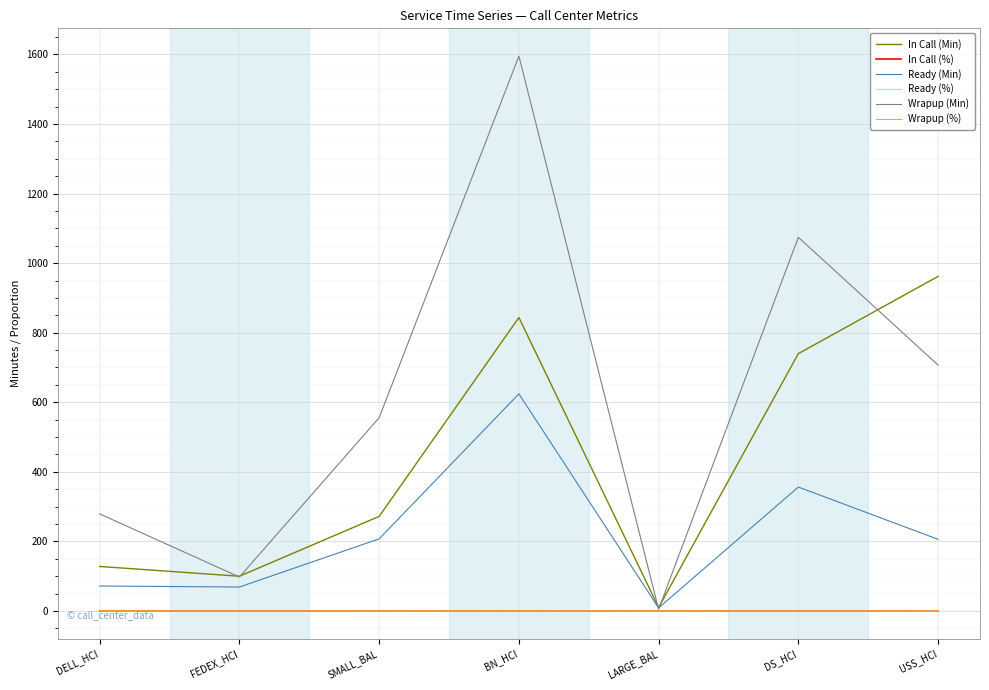

How many values in the In Call (Min) series are below 272?

3